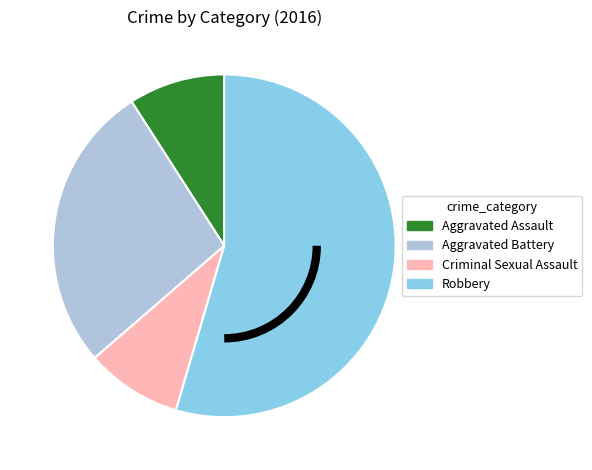

True or false: Aggravated Assault accounts for 1% of the total.

False